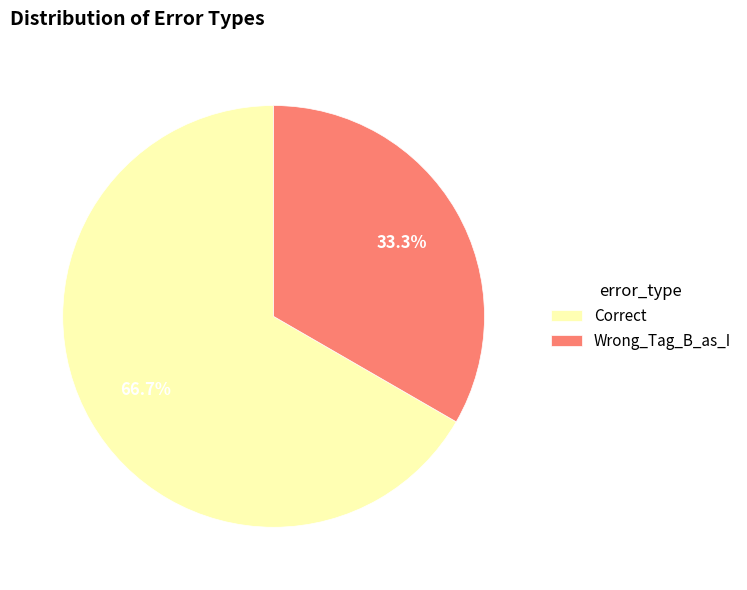

Count the number of slices in the pie.

2